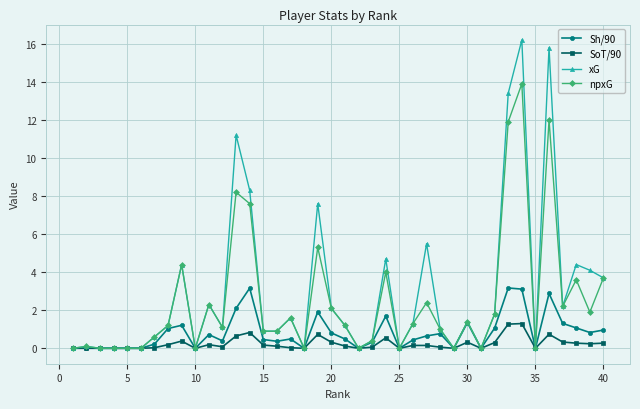

What is the average value of the SoT/90 series?

0.2